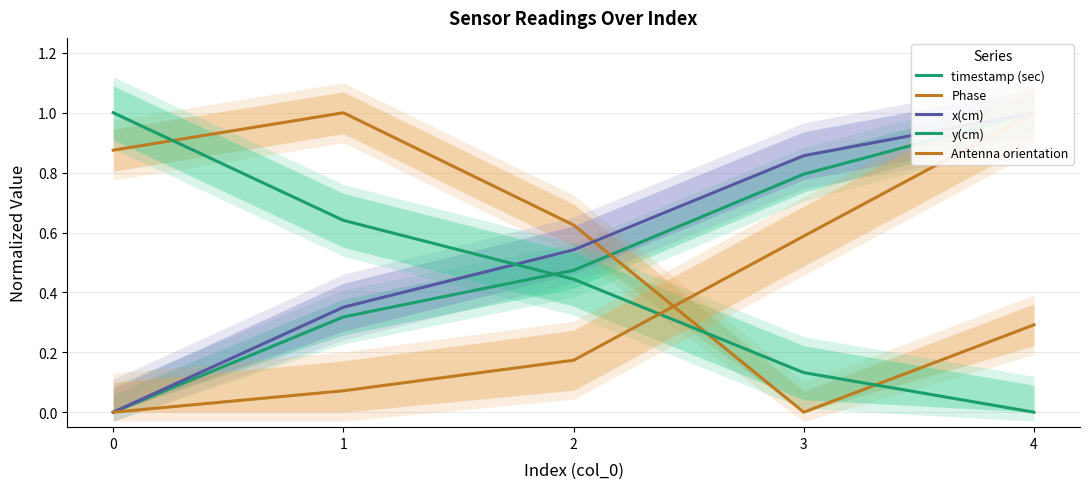

List the series in order of their peak value, lowest first.

timestamp (sec), Phase, x(cm), y(cm), Antenna orientation